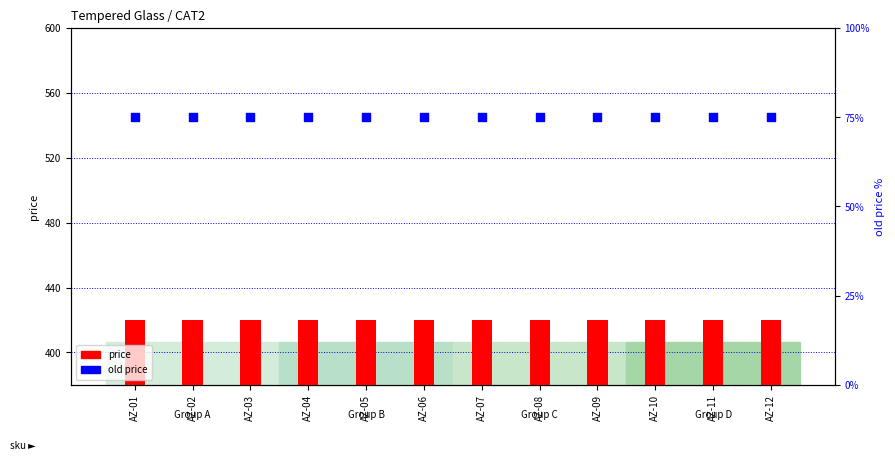

What are all the series names shown in the legend?

price, old price